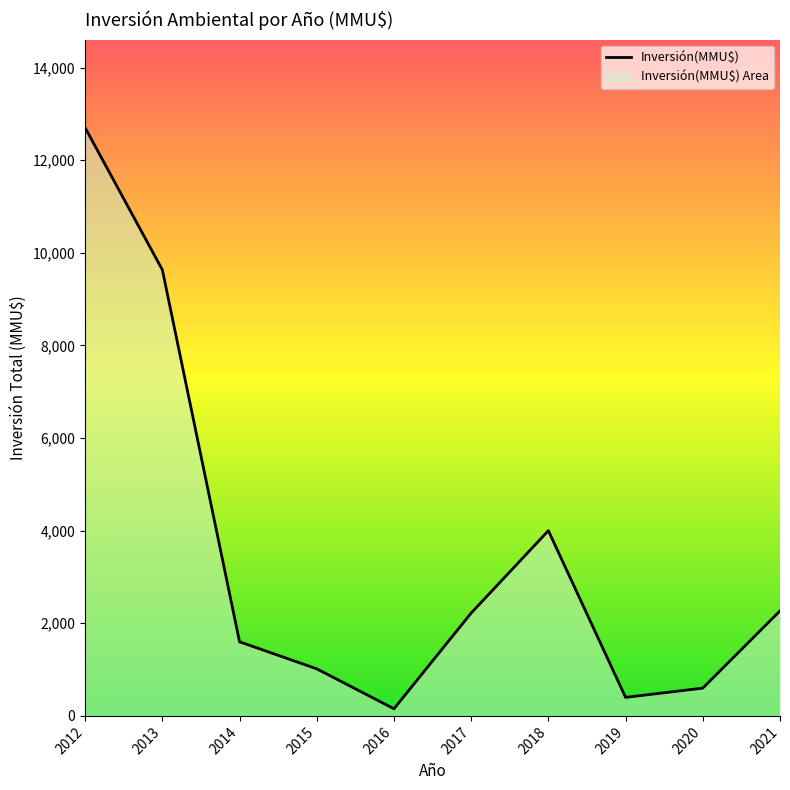

Rank the categories by value from lowest to highest.

2016, 2019, 2020, 2015, 2014, 2017, 2021, 2018, 2013, 2012